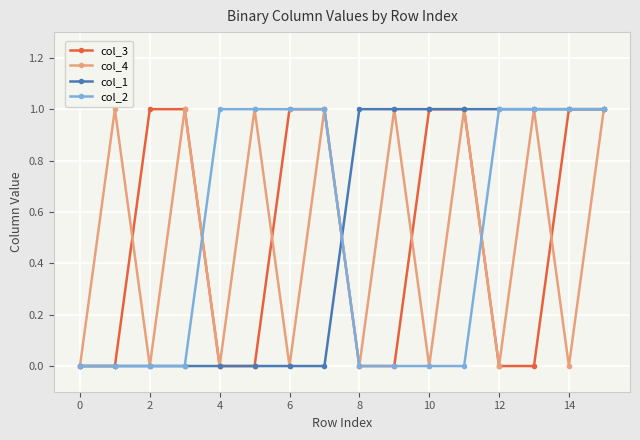

What is the value of the col_2 point at the 14th from the left?

1